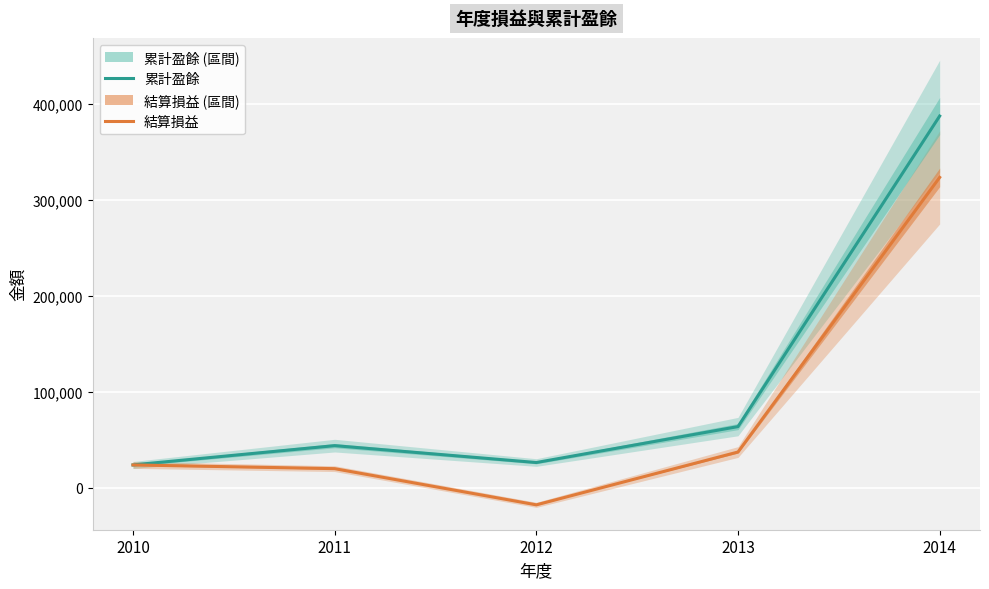

What is the difference between the 結算損益 values at 2011 and 2014?

303411